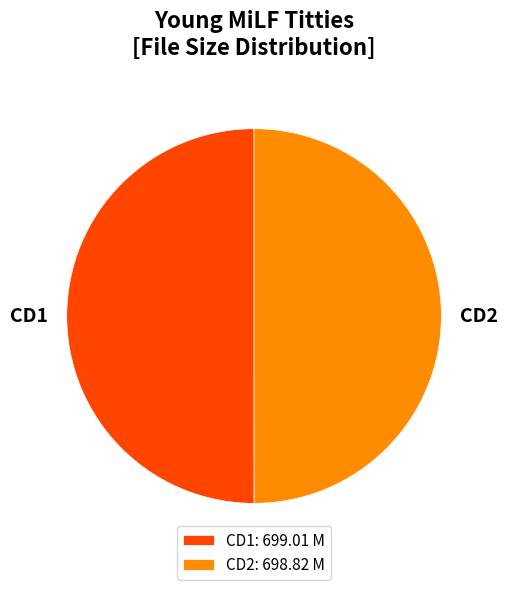

What is the ratio of the value at CD2 to the value at CD1?

1.0